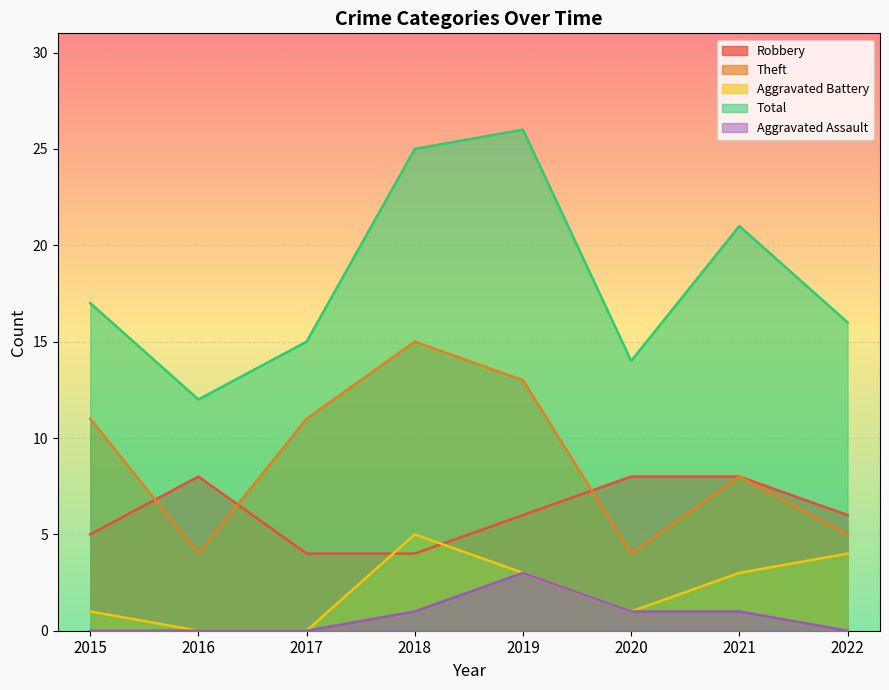

How many times do Theft and Robbery cross each other?

3